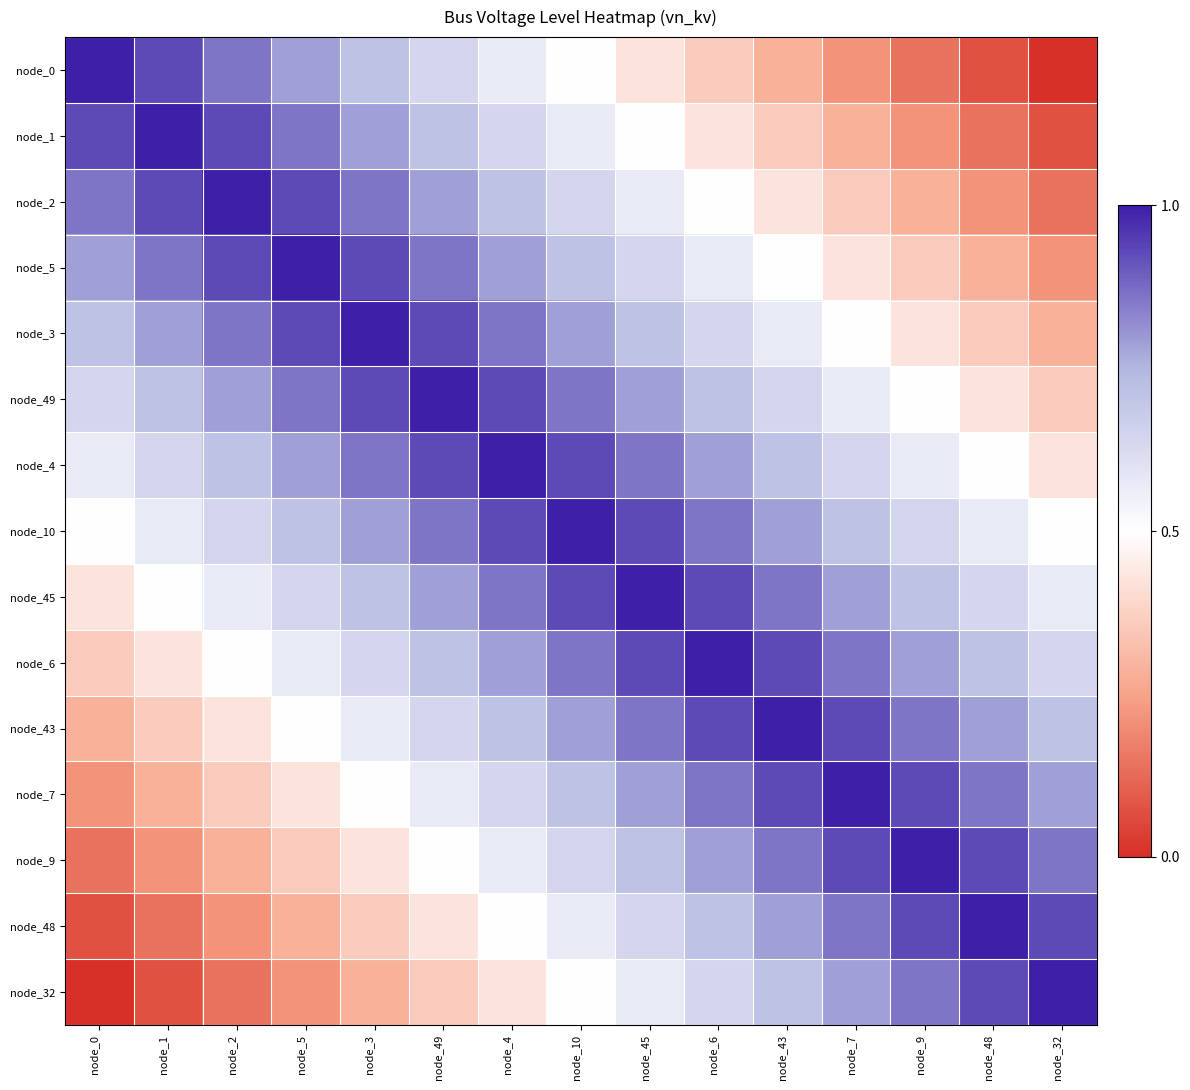

Reading left to right, what are all the values shown in this chart?

node_0: node_0=1.0	node_1=0.9	node_2=0.9	node_5=0.8	node_3=0.7	node_49=0.6	node_4=0.6	node_10=0.5	node_45=0.4	node_6=0.4	node_43=0.3	node_7=0.2	node_9=0.1	node_48=0.1	node_32=0.0
node_1: node_0=0.9	node_1=1.0	node_2=0.9	node_5=0.9	node_3=0.8	node_49=0.7	node_4=0.6	node_10=0.6	node_45=0.5	node_6=0.4	node_43=0.4	node_7=0.3	node_9=0.2	node_48=0.1	node_32=0.1
node_2: node_0=0.9	node_1=0.9	node_2=1.0	node_5=0.9	node_3=0.9	node_49=0.8	node_4=0.7	node_10=0.6	node_45=0.6	node_6=0.5	node_43=0.4	node_7=0.4	node_9=0.3	node_48=0.2	node_32=0.1
node_5: node_0=0.8	node_1=0.9	node_2=0.9	node_5=1.0	node_3=0.9	node_49=0.9	node_4=0.8	node_10=0.7	node_45=0.6	node_6=0.6	node_43=0.5	node_7=0.4	node_9=0.4	node_48=0.3	node_32=0.2
node_3: node_0=0.7	node_1=0.8	node_2=0.9	node_5=0.9	node_3=1.0	node_49=0.9	node_4=0.9	node_10=0.8	node_45=0.7	node_6=0.6	node_43=0.6	node_7=0.5	node_9=0.4	node_48=0.4	node_32=0.3
node_49: node_0=0.6	node_1=0.7	node_2=0.8	node_5=0.9	node_3=0.9	node_49=1.0	node_4=0.9	node_10=0.9	node_45=0.8	node_6=0.7	node_43=0.6	node_7=0.6	node_9=0.5	node_48=0.4	node_32=0.4
node_4: node_0=0.6	node_1=0.6	node_2=0.7	node_5=0.8	node_3=0.9	node_49=0.9	node_4=1.0	node_10=0.9	node_45=0.9	node_6=0.8	node_43=0.7	node_7=0.6	node_9=0.6	node_48=0.5	node_32=0.4
node_10: node_0=0.5	node_1=0.6	node_2=0.6	node_5=0.7	node_3=0.8	node_49=0.9	node_4=0.9	node_10=1.0	node_45=0.9	node_6=0.9	node_43=0.8	node_7=0.7	node_9=0.6	node_48=0.6	node_32=0.5
node_45: node_0=0.4	node_1=0.5	node_2=0.6	node_5=0.6	node_3=0.7	node_49=0.8	node_4=0.9	node_10=0.9	node_45=1.0	node_6=0.9	node_43=0.9	node_7=0.8	node_9=0.7	node_48=0.6	node_32=0.6
node_6: node_0=0.4	node_1=0.4	node_2=0.5	node_5=0.6	node_3=0.6	node_49=0.7	node_4=0.8	node_10=0.9	node_45=0.9	node_6=1.0	node_43=0.9	node_7=0.9	node_9=0.8	node_48=0.7	node_32=0.6
node_43: node_0=0.3	node_1=0.4	node_2=0.4	node_5=0.5	node_3=0.6	node_49=0.6	node_4=0.7	node_10=0.8	node_45=0.9	node_6=0.9	node_43=1.0	node_7=0.9	node_9=0.9	node_48=0.8	node_32=0.7
node_7: node_0=0.2	node_1=0.3	node_2=0.4	node_5=0.4	node_3=0.5	node_49=0.6	node_4=0.6	node_10=0.7	node_45=0.8	node_6=0.9	node_43=0.9	node_7=1.0	node_9=0.9	node_48=0.9	node_32=0.8
node_9: node_0=0.1	node_1=0.2	node_2=0.3	node_5=0.4	node_3=0.4	node_49=0.5	node_4=0.6	node_10=0.6	node_45=0.7	node_6=0.8	node_43=0.9	node_7=0.9	node_9=1.0	node_48=0.9	node_32=0.9
node_48: node_0=0.1	node_1=0.1	node_2=0.2	node_5=0.3	node_3=0.4	node_49=0.4	node_4=0.5	node_10=0.6	node_45=0.6	node_6=0.7	node_43=0.8	node_7=0.9	node_9=0.9	node_48=1.0	node_32=0.9
node_32: node_0=0.0	node_1=0.1	node_2=0.1	node_5=0.2	node_3=0.3	node_49=0.4	node_4=0.4	node_10=0.5	node_45=0.6	node_6=0.6	node_43=0.7	node_7=0.8	node_9=0.9	node_48=0.9	node_32=1.0